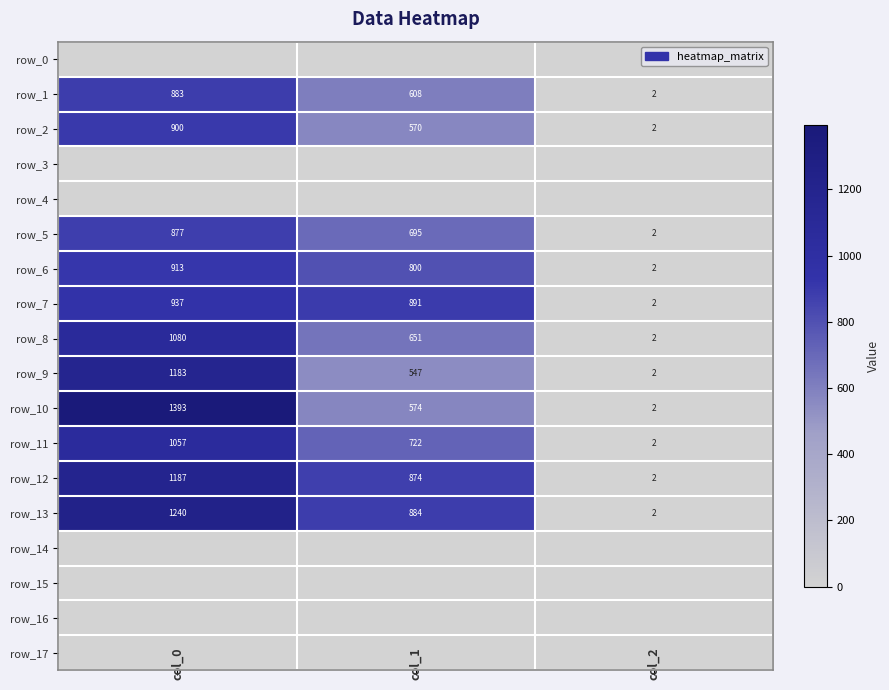

What is the spread (max minus min) of values at col_2?

2.0